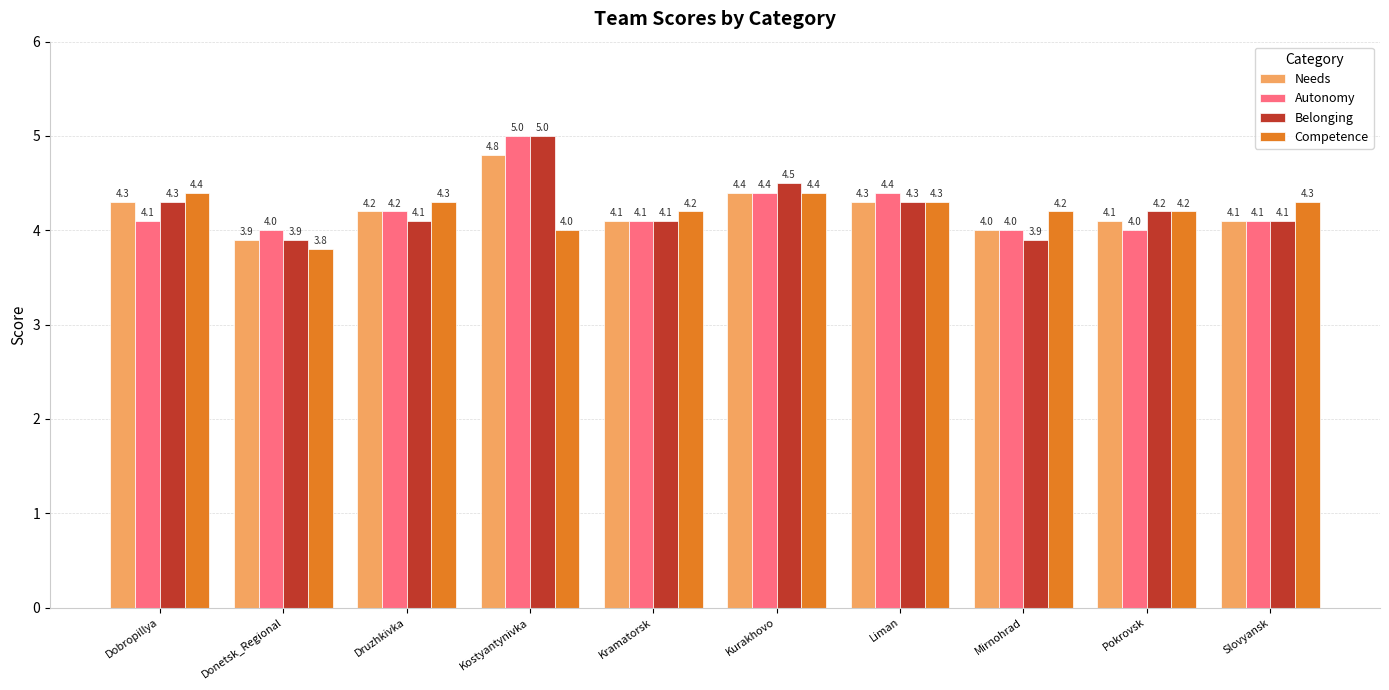

List the series in order of their overall mean, lowest first.

Competence, Needs, Autonomy, Belonging